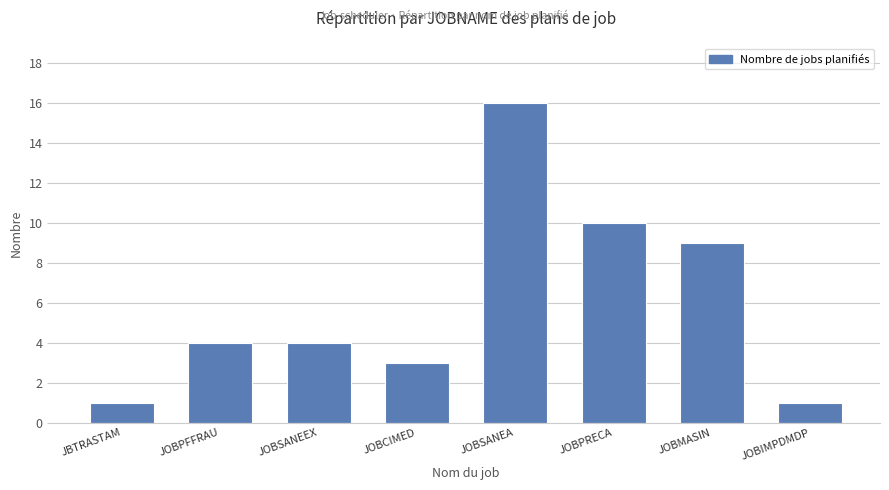

What value does the data have at JOBMASIN, to the nearest 5?

10